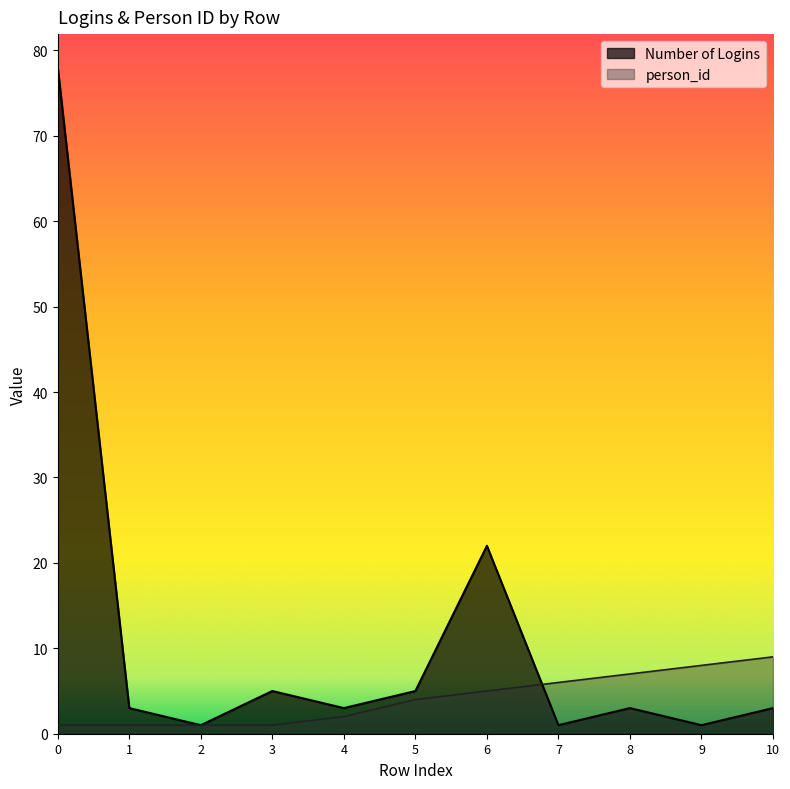

Which series has the largest total across all categories?

Number of Logins